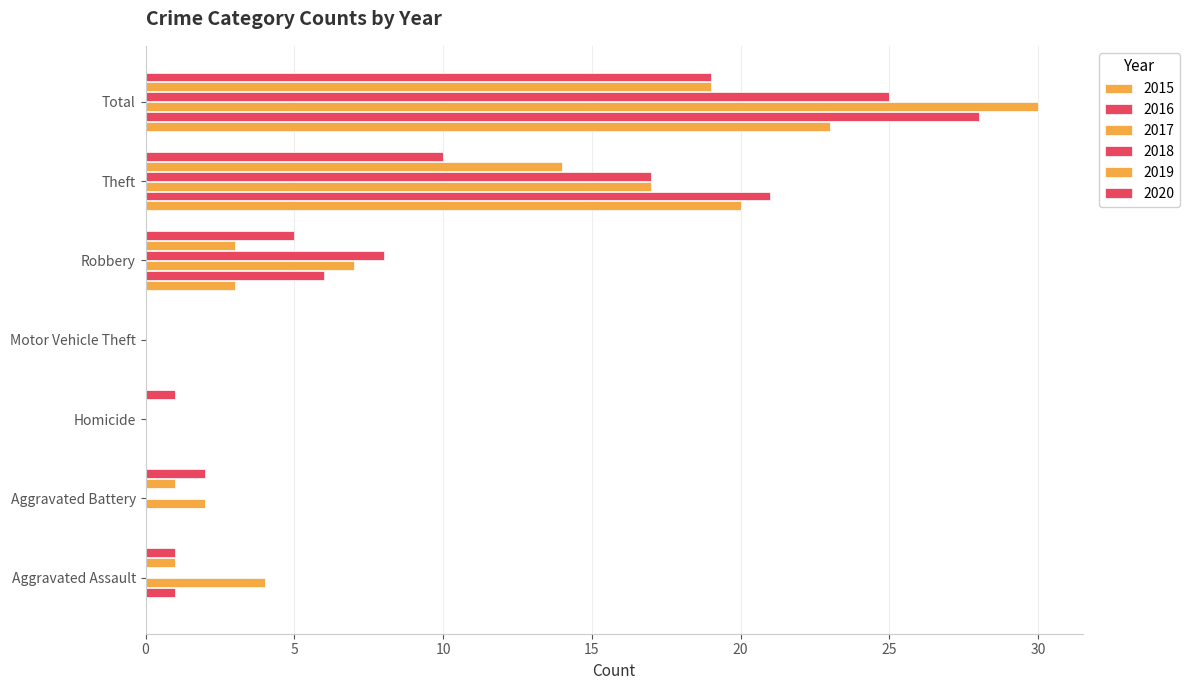

Reading left to right, list all the values displayed in this chart.

2015: Aggravated Assault=0	Aggravated Battery=0	Homicide=0	Motor Vehicle Theft=0	Robbery=3	Theft=20	Total=23
2016: Aggravated Assault=1	Aggravated Battery=0	Homicide=0	Motor Vehicle Theft=0	Robbery=6	Theft=21	Total=28
2017: Aggravated Assault=4	Aggravated Battery=2	Homicide=0	Motor Vehicle Theft=0	Robbery=7	Theft=17	Total=30
2018: Aggravated Assault=0	Aggravated Battery=0	Homicide=0	Motor Vehicle Theft=0	Robbery=8	Theft=17	Total=25
2019: Aggravated Assault=1	Aggravated Battery=1	Homicide=0	Motor Vehicle Theft=0	Robbery=3	Theft=14	Total=19
2020: Aggravated Assault=1	Aggravated Battery=2	Homicide=1	Motor Vehicle Theft=0	Robbery=5	Theft=10	Total=19